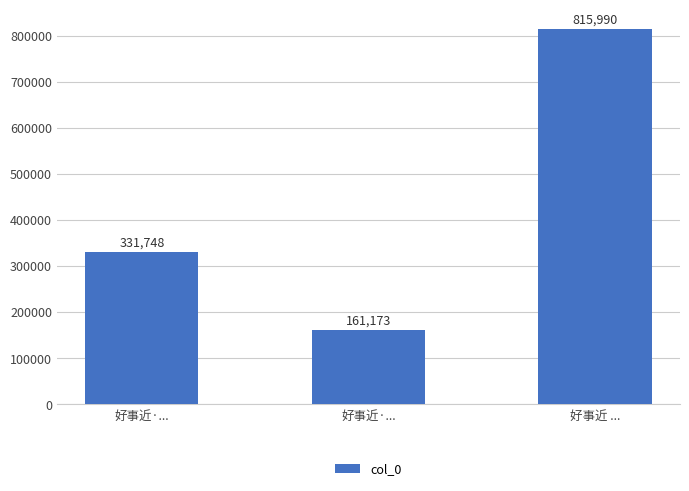

Which has a higher value, 好事近·... or 好事近·...?

好事近·...